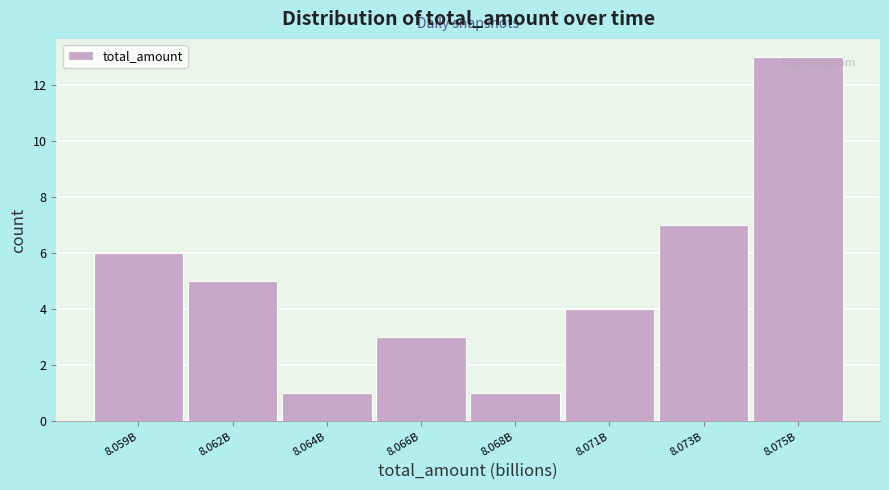

Reading left to right, what are all the values shown in this chart?

8.059B=6	8.062B=5	8.064B=1	8.066B=3	8.068B=1	8.071B=4	8.073B=7	8.075B=13